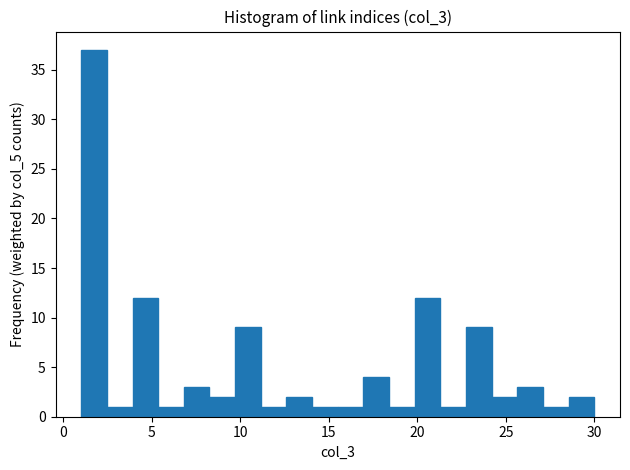

Read against the x-axis, roughly where is the centre of the tallest bar?

1.5